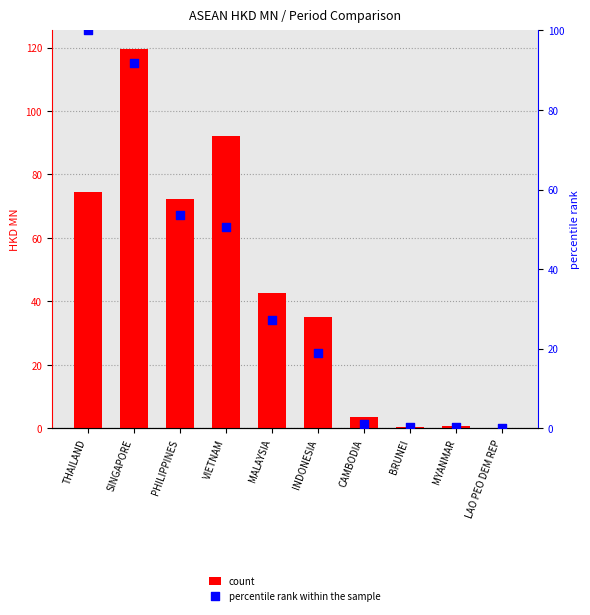

Is the value of percentile rank within the sample at PHILIPPINES greater than the value of count at SINGAPORE?

No